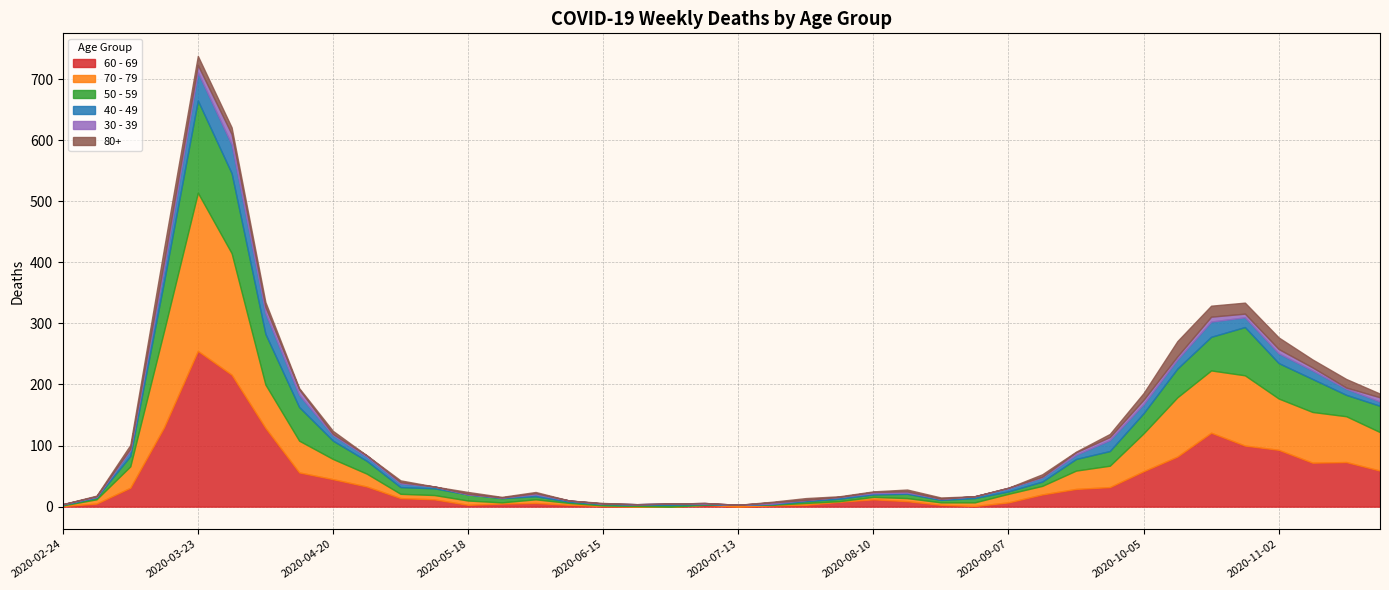

True or false: 80+ and 60 - 69 cross at least once.

False